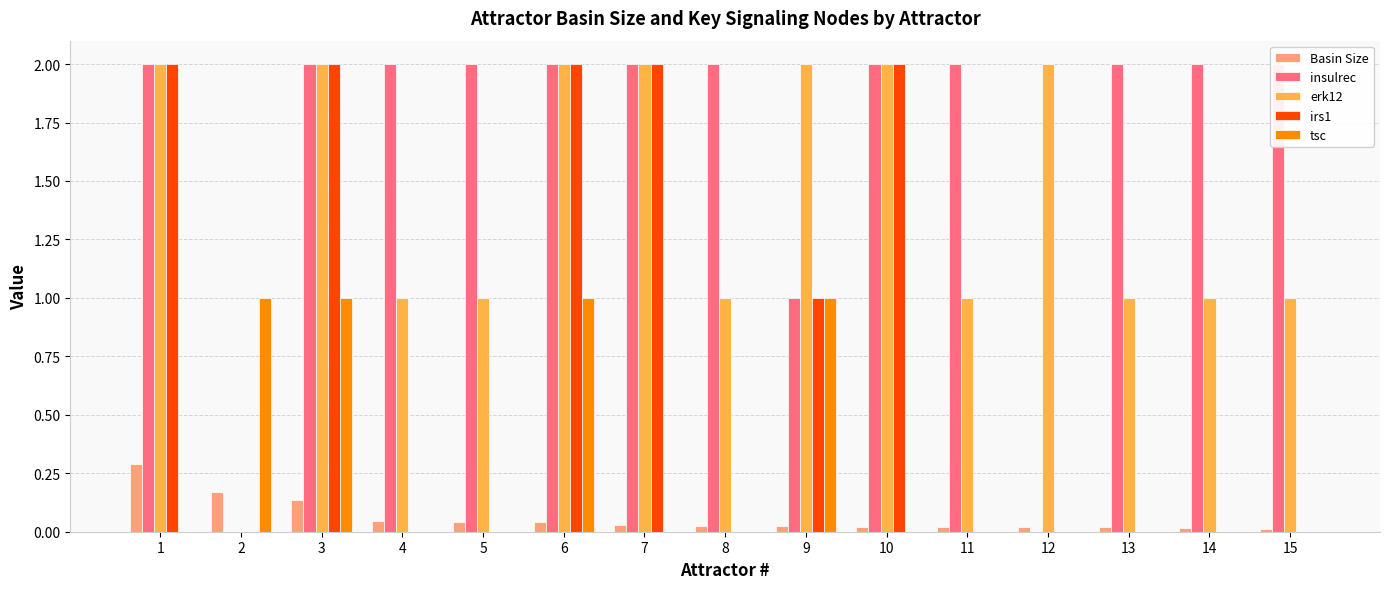

What are all the series names shown in the legend?

Basin Size, insulrec, erk12, irs1, tsc